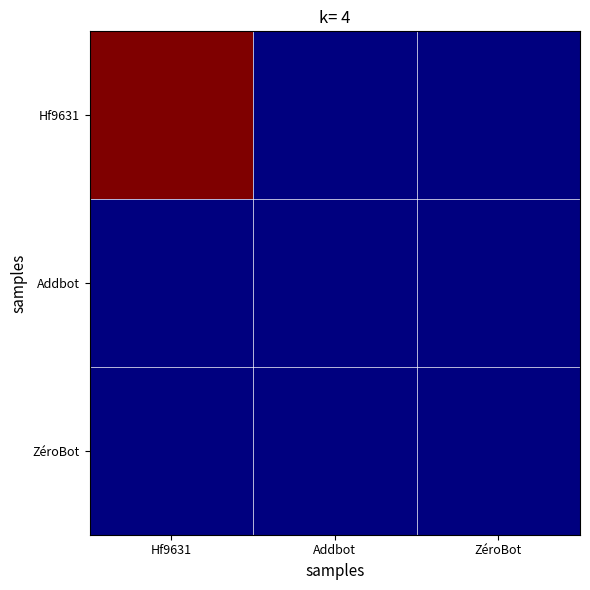

What is the smallest value displayed?

1